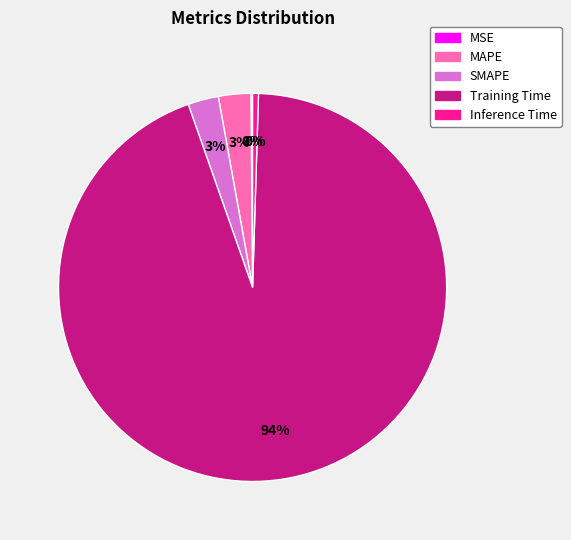

Is it true that Training Time is 94% of the pie?

True